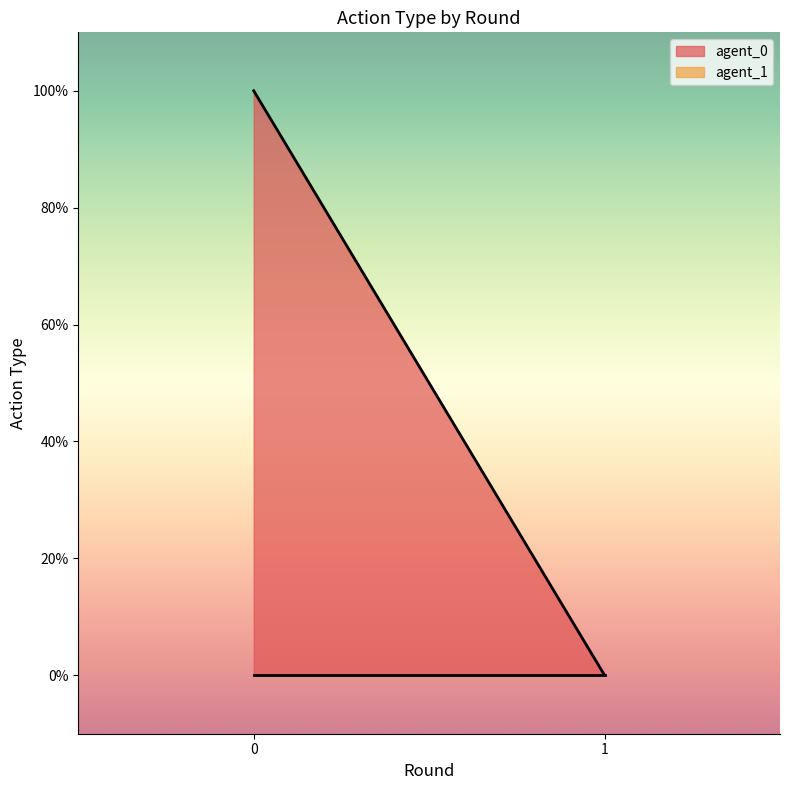

True or false: agent_1 has a value of 0 at 0.

True